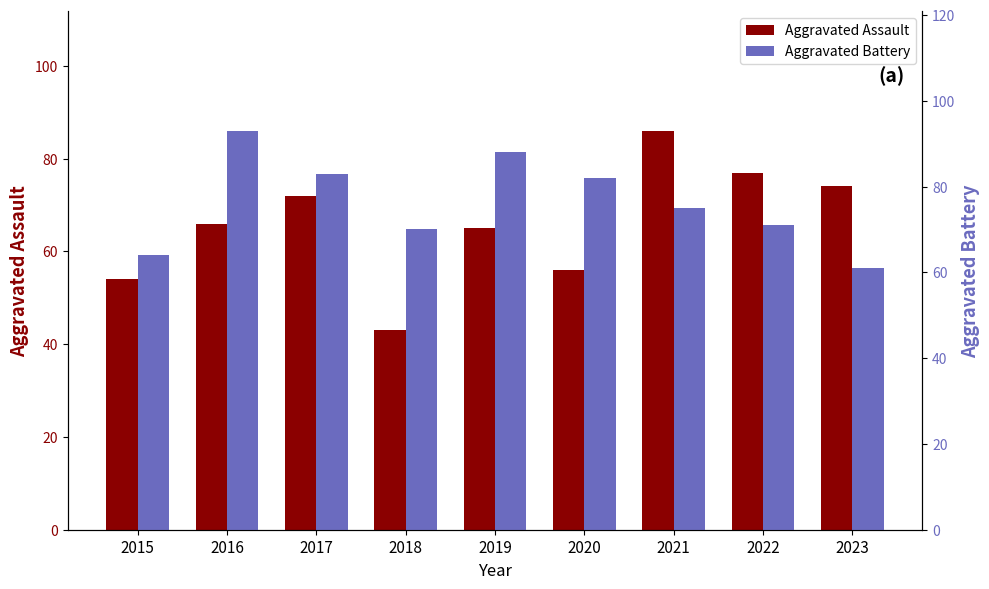

What is the difference between the maximum and second lowest values in the Aggravated Assault series?

32